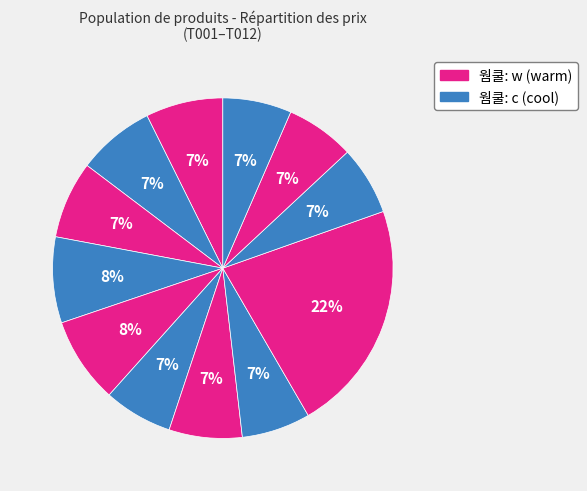

What is the largest slice in the pie chart?

T009